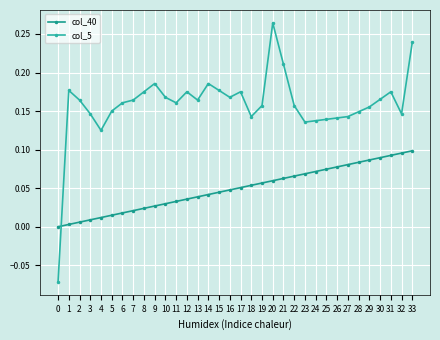

What is the difference between the maximum and minimum values in the col_40 series?

0.1